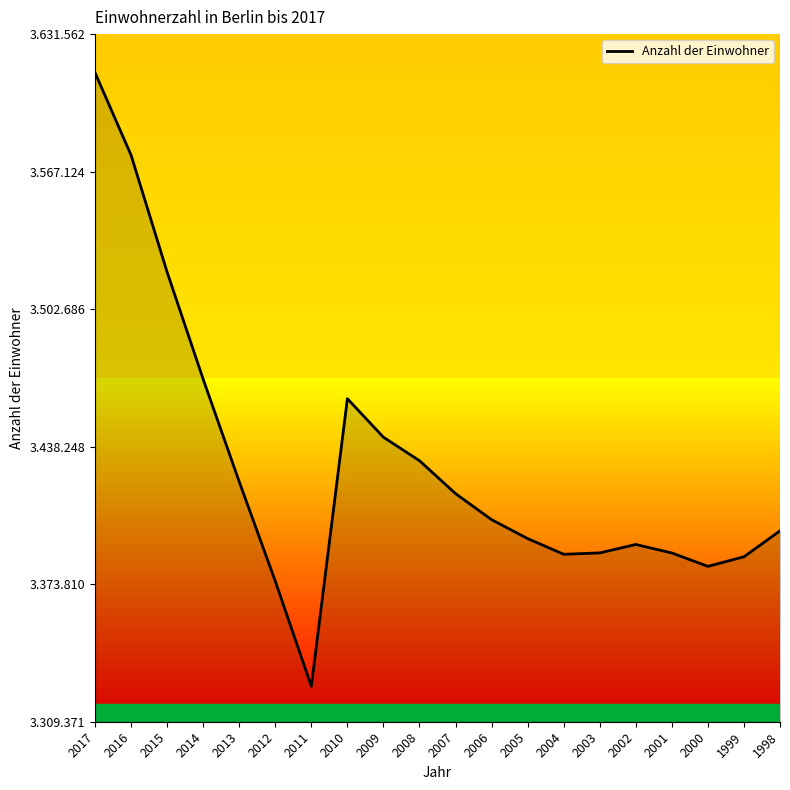

Does the chart have visible grid lines?

No